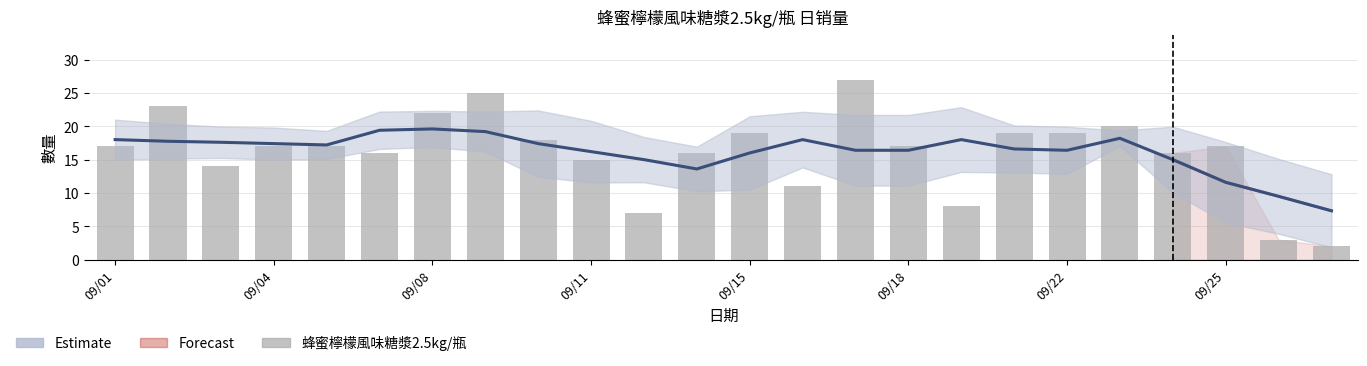

Between 09/08 and 15, which is larger?

09/08